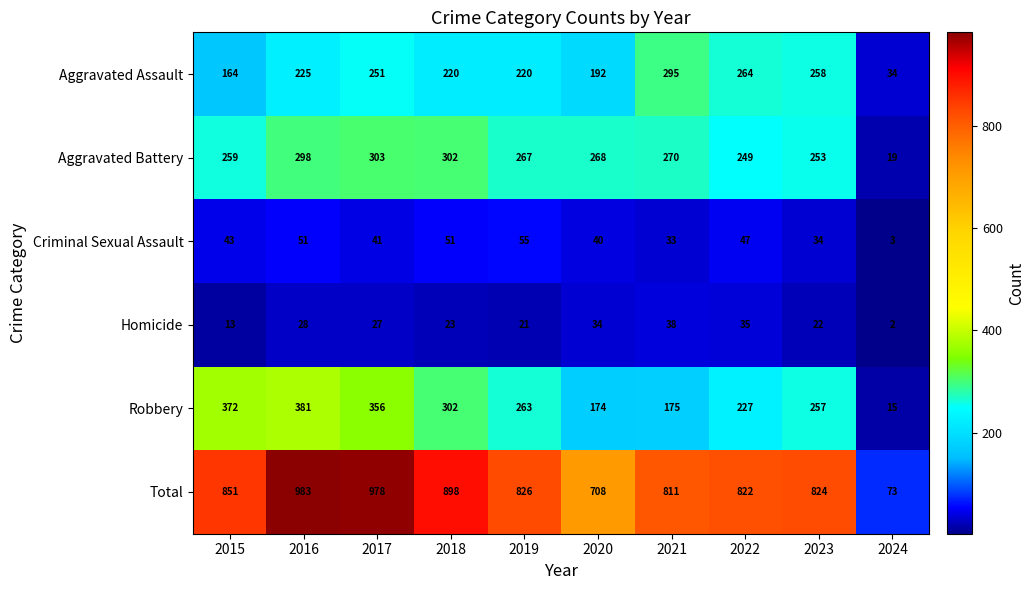

At which label does Robbery first exceed 263?

2015